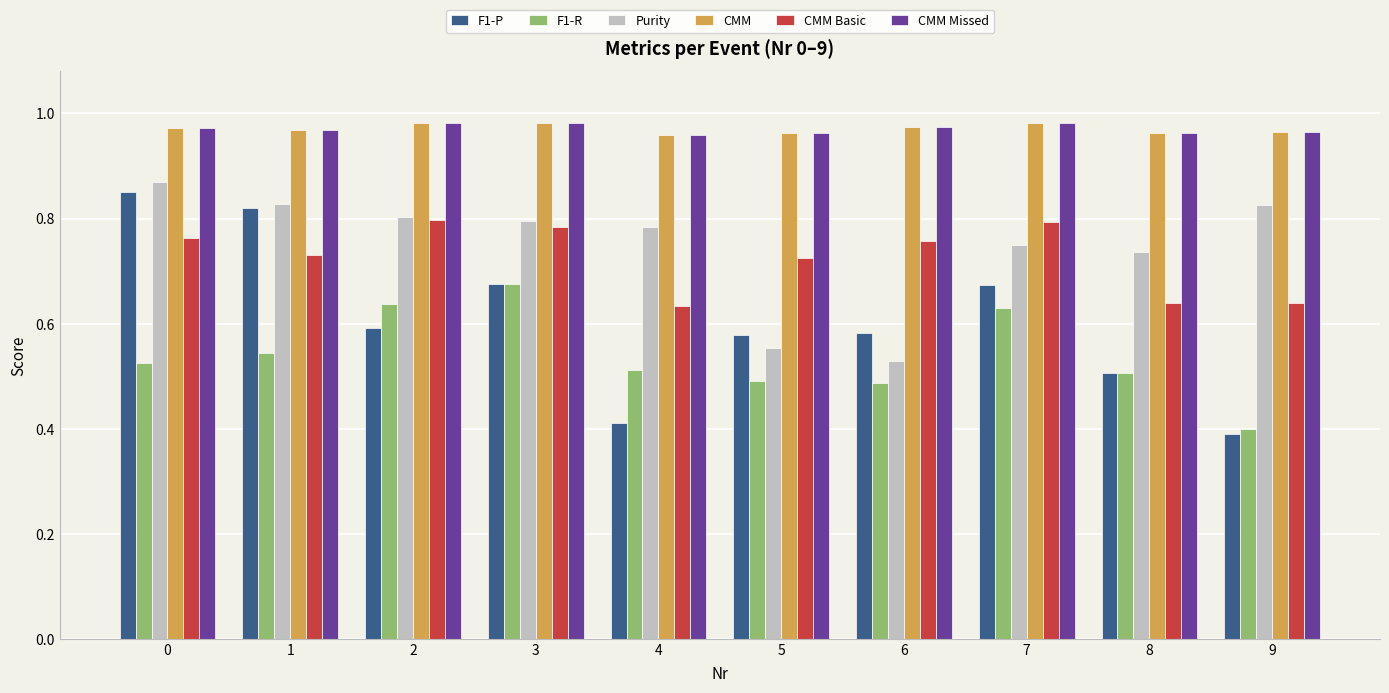

Count the CMM values in the range 0 to 1.

10